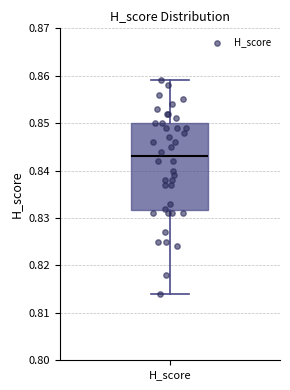

Transcribe this box plot: give where the median line is, the range the box spans, and where the two whiskers end, as read against the y-axis. The values are not printed on the chart, so give them approximately, as read against the axis.

median 0.843, box 0.832 to 0.850, whiskers 0.814 to 0.859